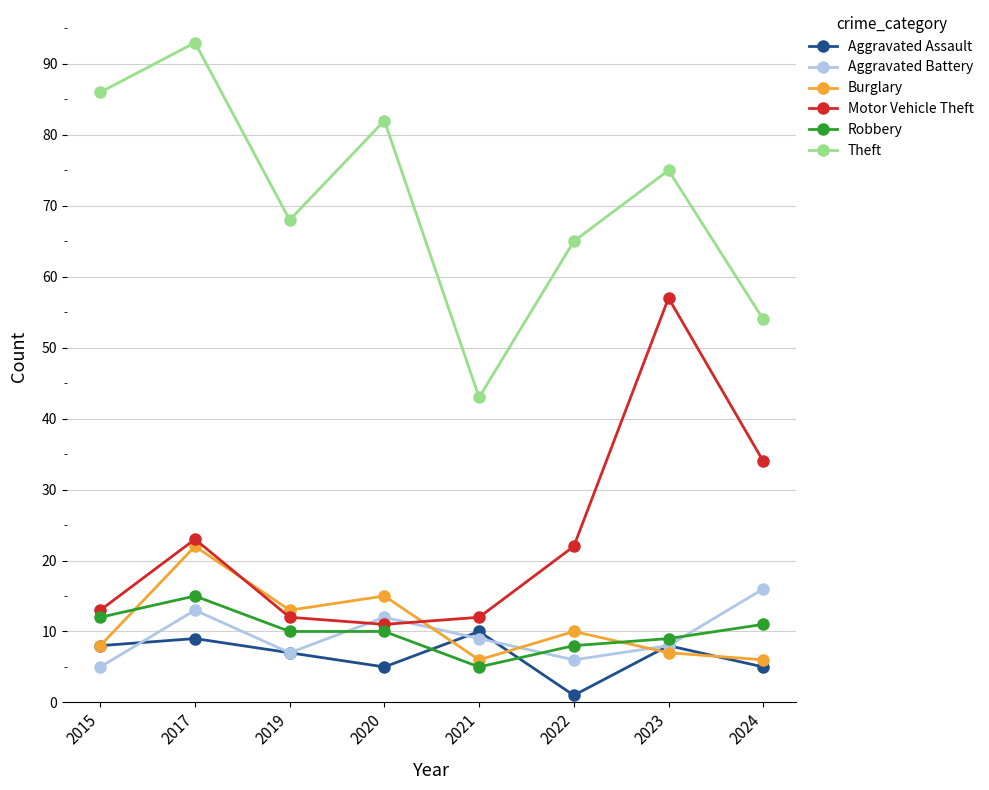

At which category does Aggravated Battery reach its first local peak?

2017